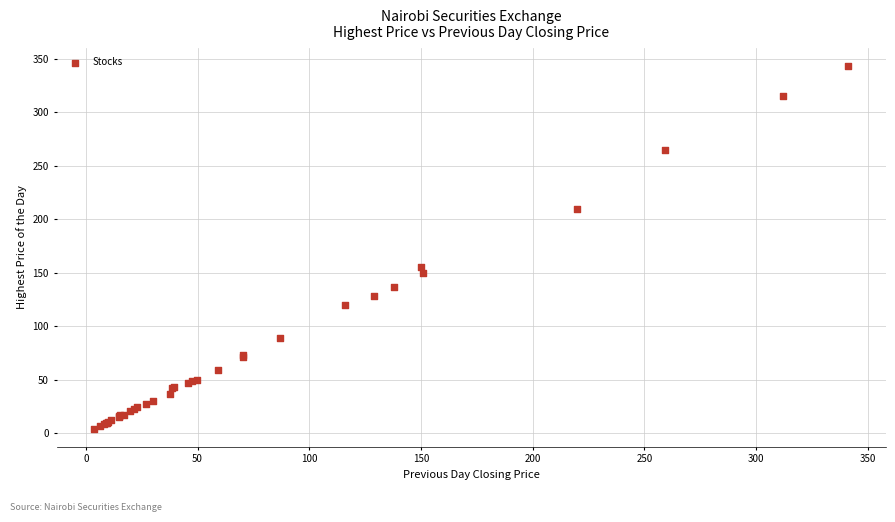

What Y value in the scatter plot is closest to 173?

155.0